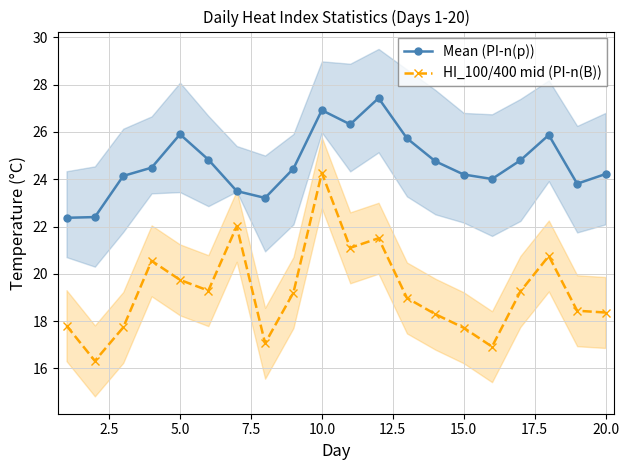

True or false: HI_100/400 mid (PI-n(B)) has a value of 4.4 at 20.0.

False